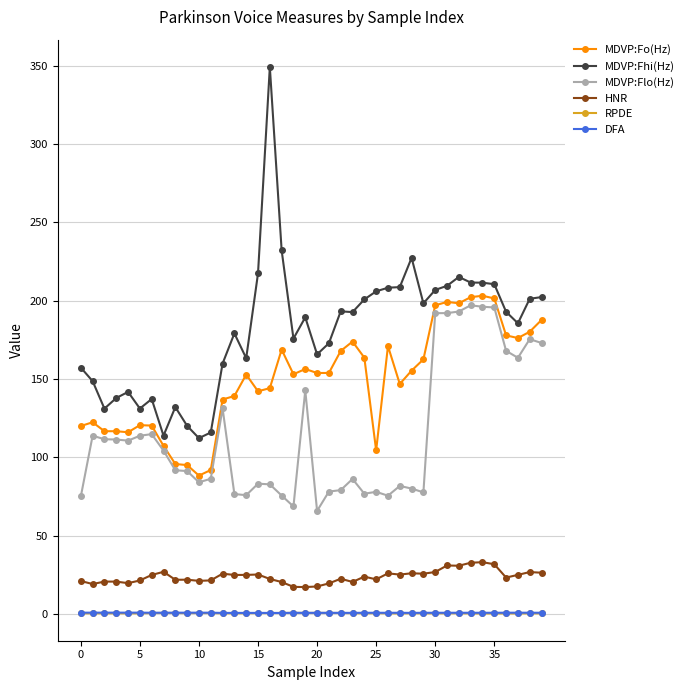

What is the value of the MDVP:Fhi(Hz) point at the 7th from the left?

137.2